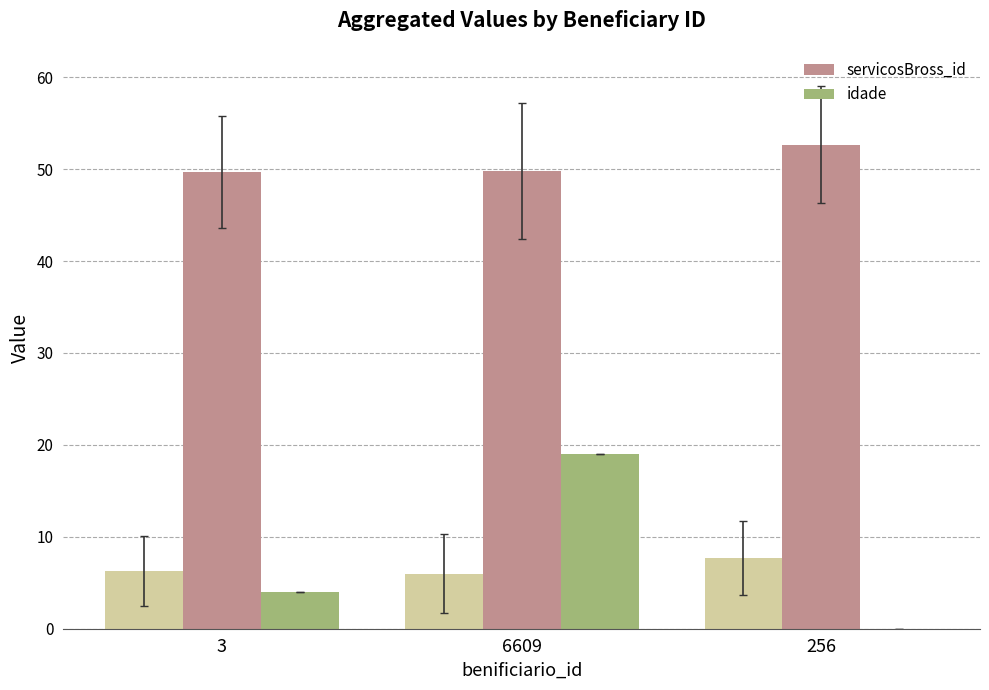

How many data points in idade are above 4?

1